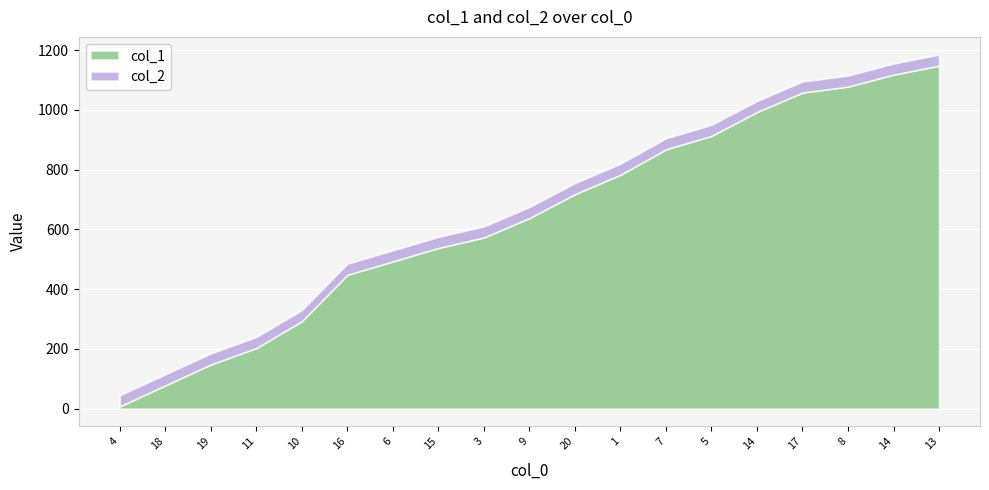

What is the difference between the maximum and minimum values in the col_1 series?

1140